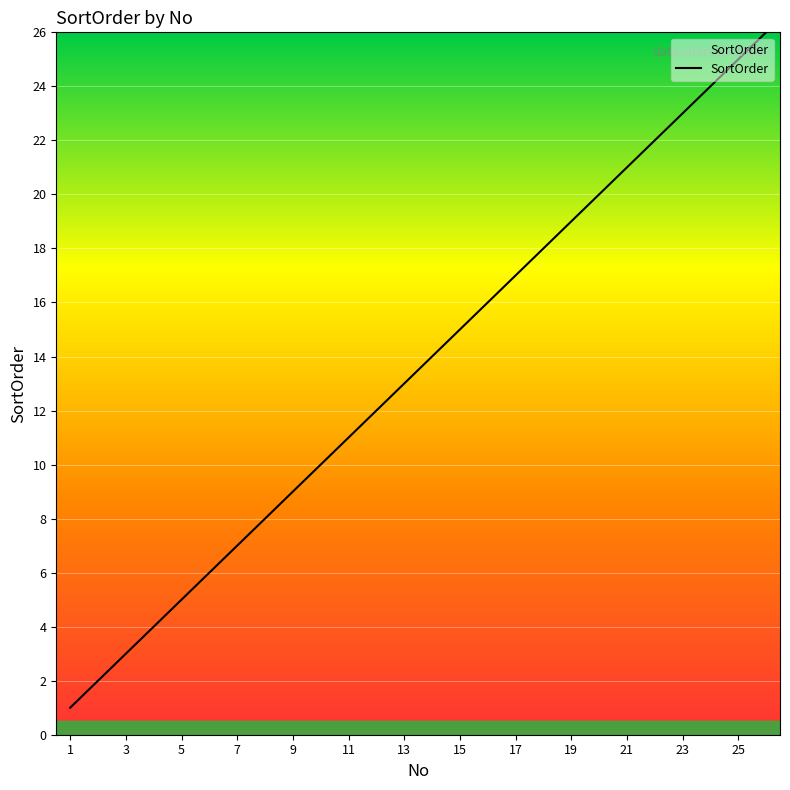

What is the difference between the maximum and minimum values?

25